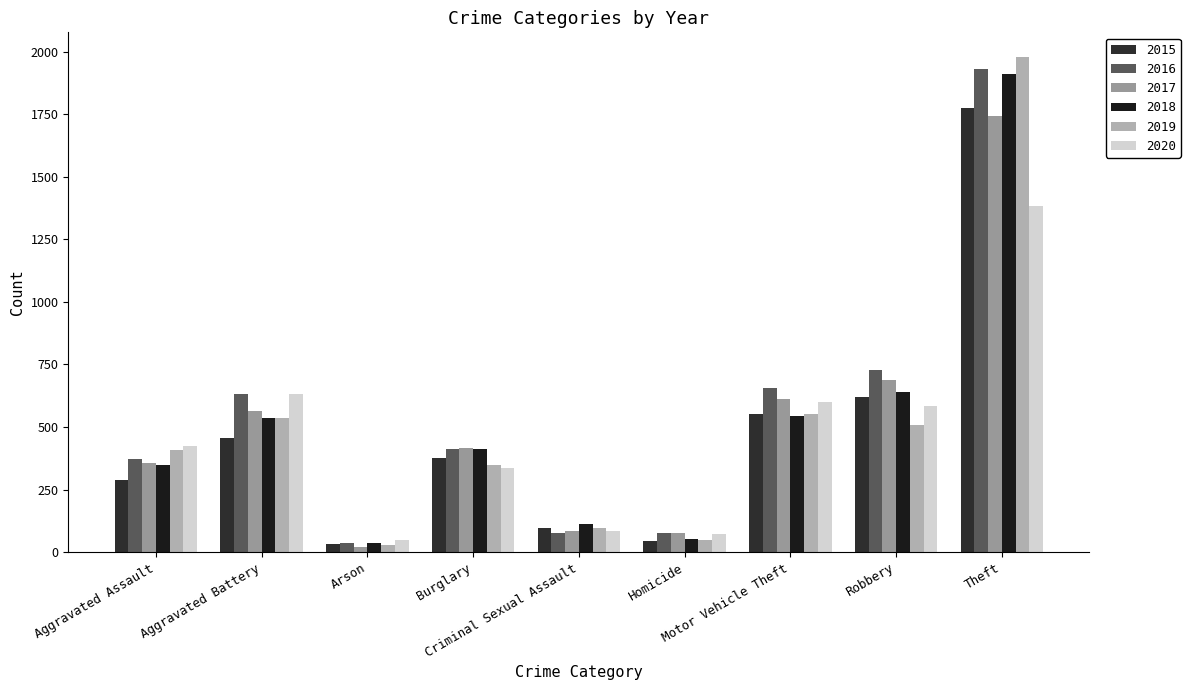

Rank the categories by 2020 value from highest to lowest.

Theft, Aggravated Battery, Motor Vehicle Theft, Robbery, Aggravated Assault, Burglary, Criminal Sexual Assault, Homicide, Arson